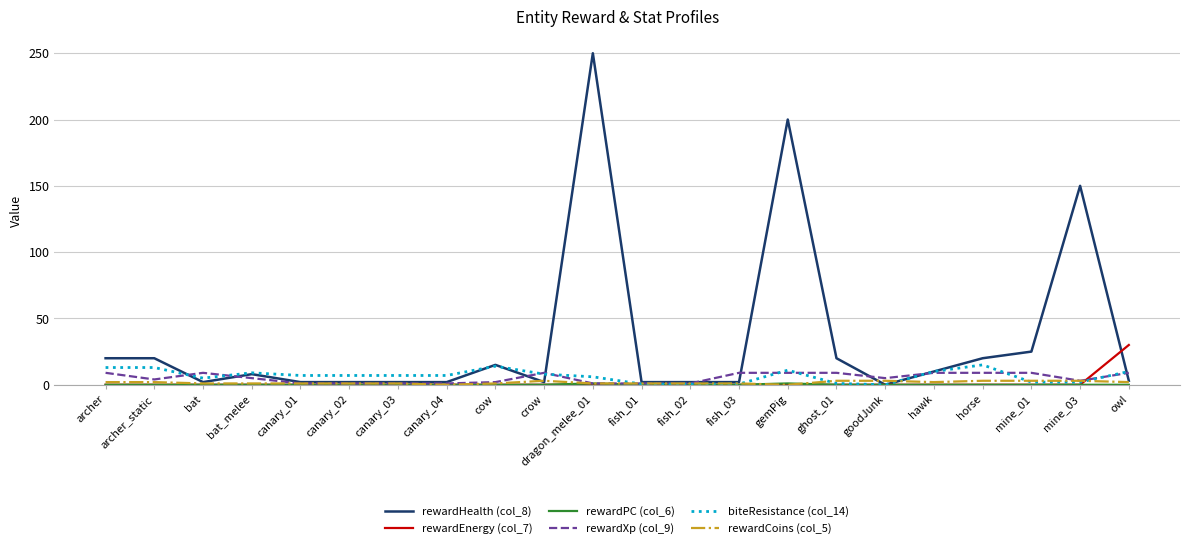

Is it true that rewardCoins (col_5) equals 3.0 at mine_01?

True